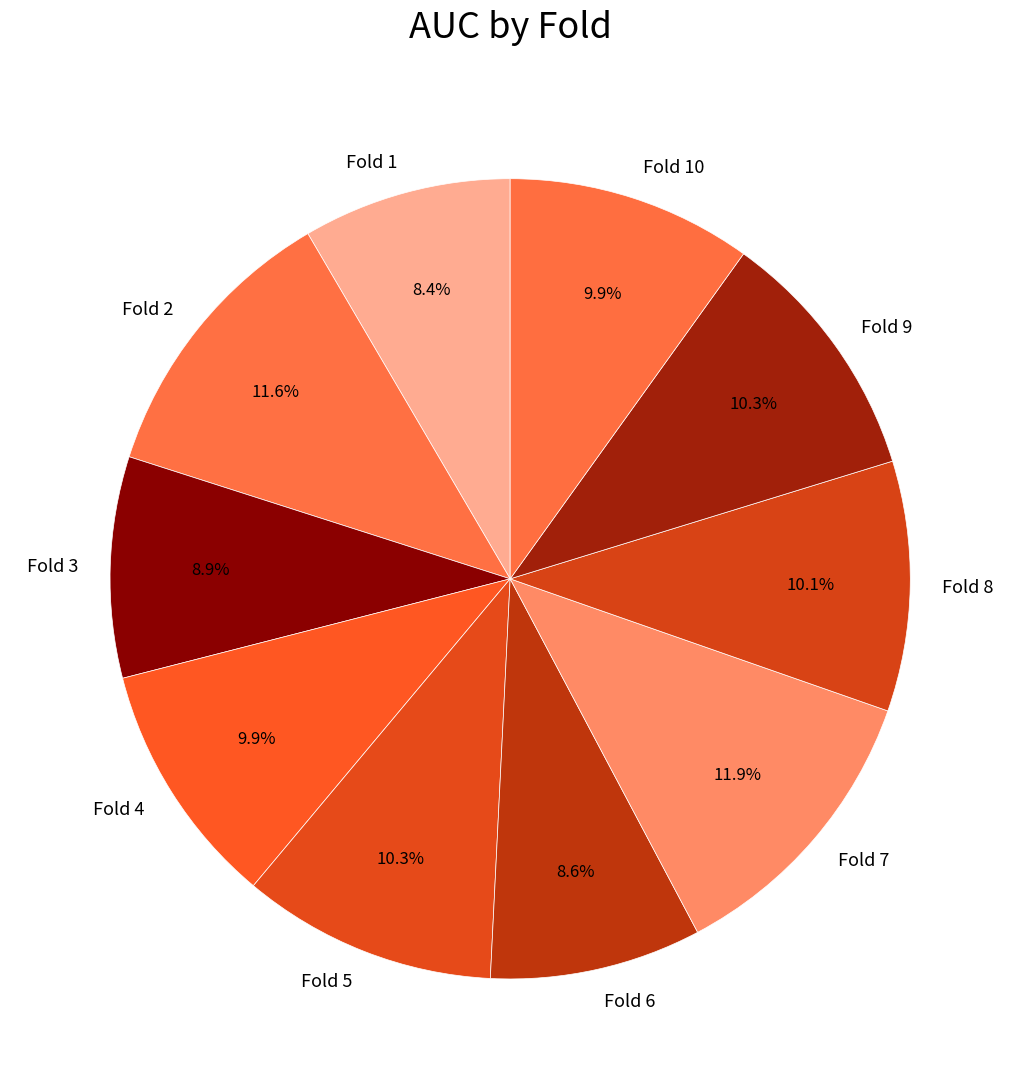

To the nearest percent, what percentage of the pie is Fold 5?

10%